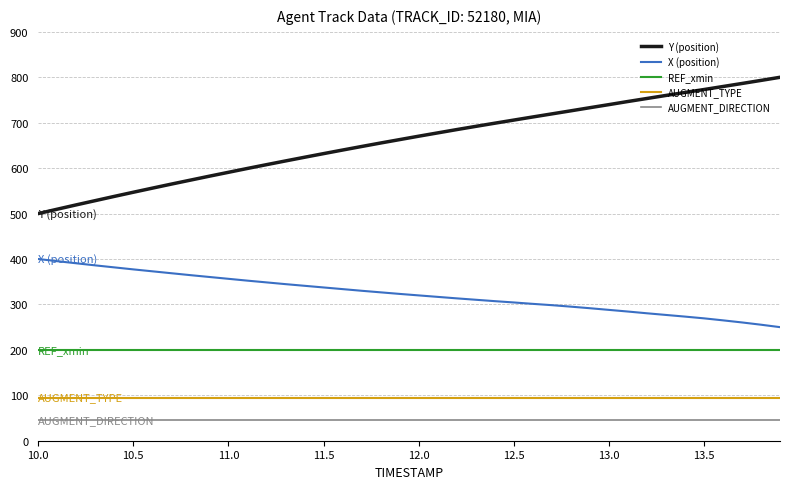

True or false: X (position) and AUGMENT_TYPE intersect in this chart.

False